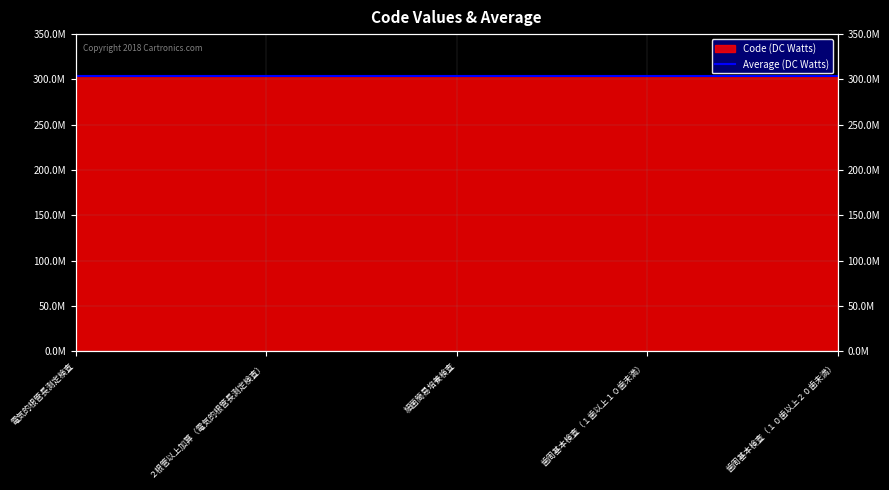

How many data points does each series have?

5